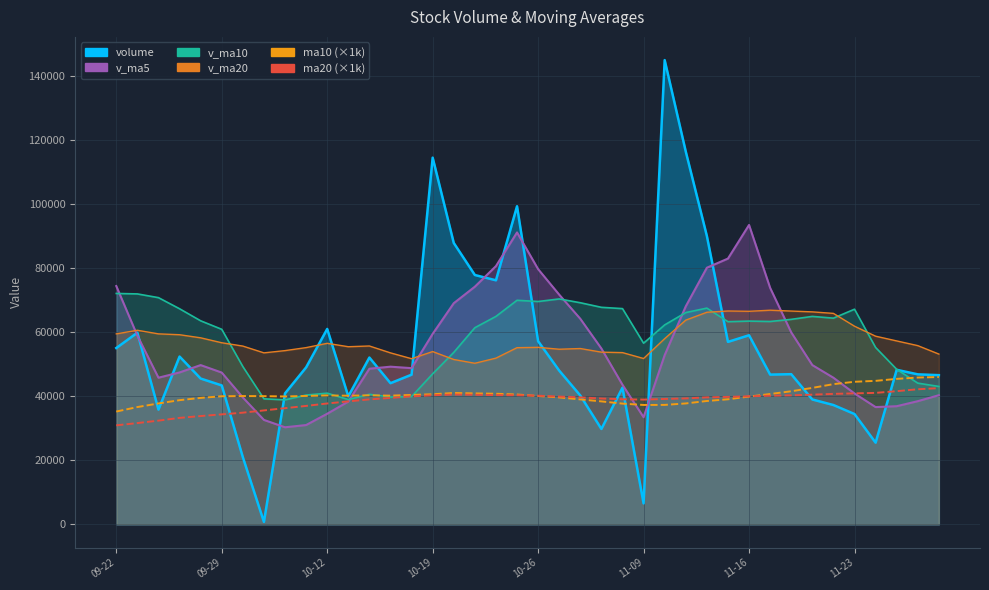

How many lines are shown in the chart?

2